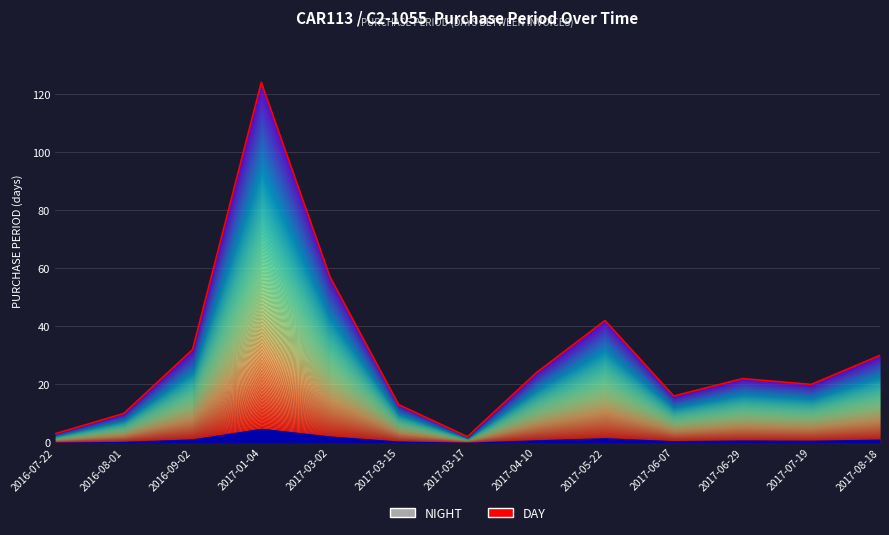

What is the change in value from 2016-09-02 to 2017-07-19?

-12